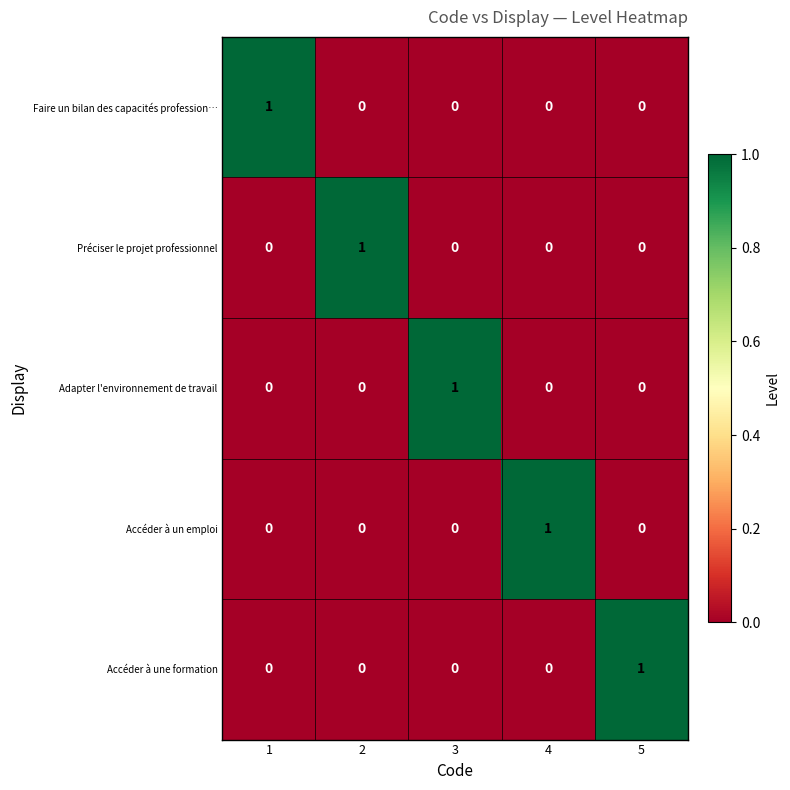

How many categories are shown in the chart?

5